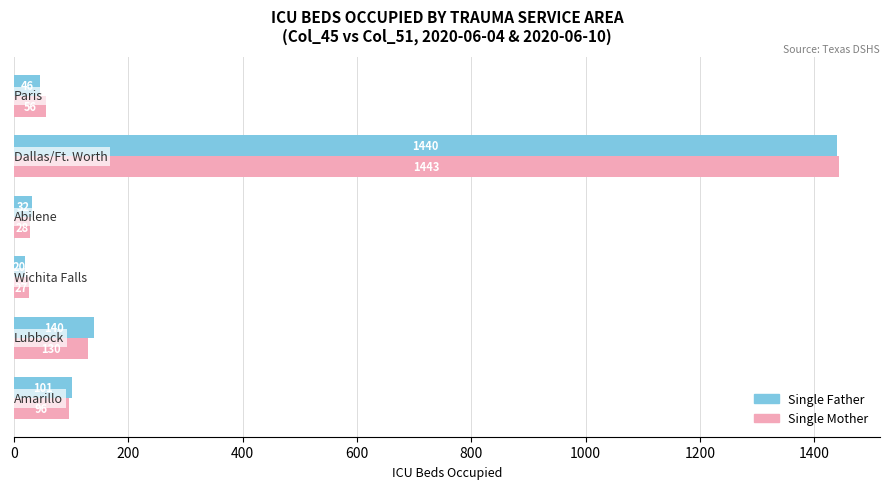

Which series has the largest total across all categories?

Single Mother